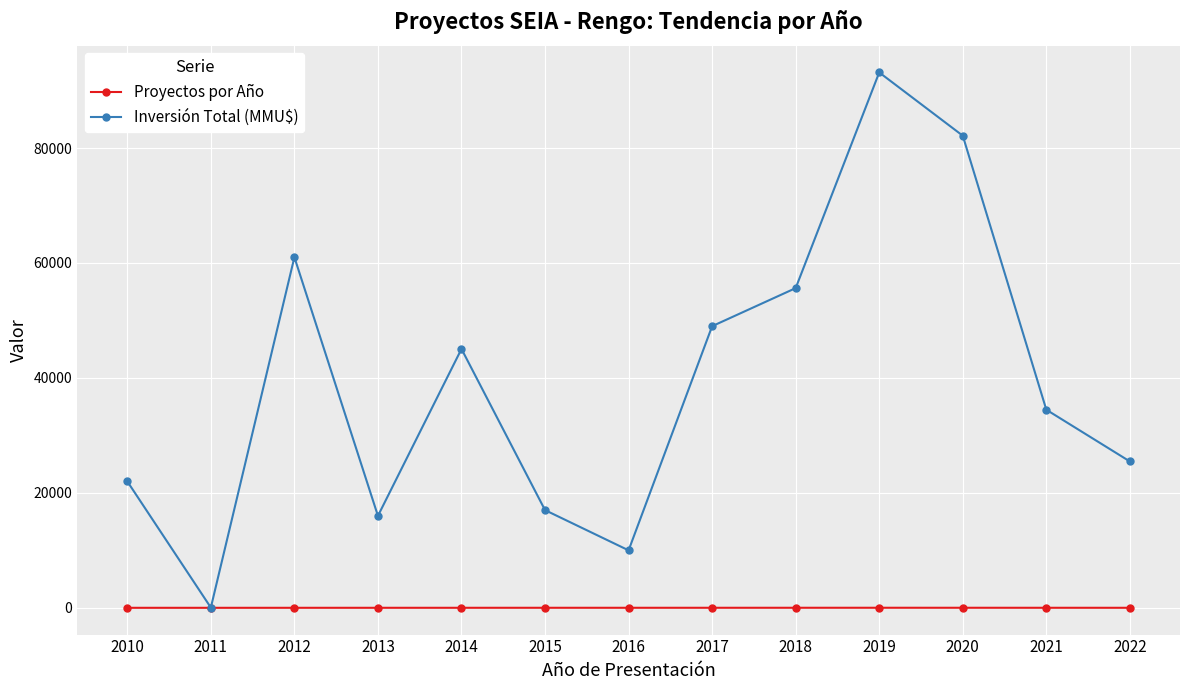

Rank the series by their average value, from highest to lowest.

Inversión Total (MMU$), Proyectos por Año